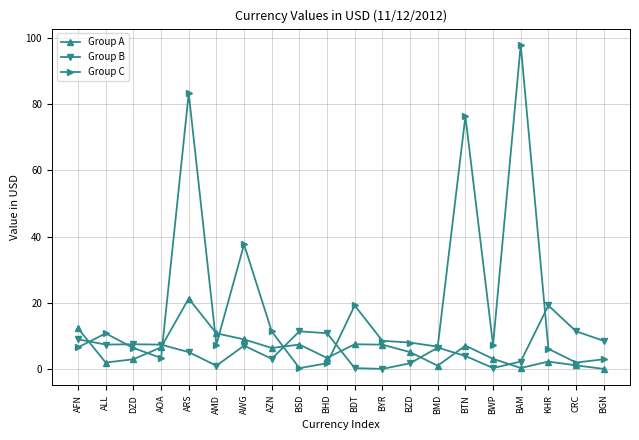

The value of Group A at BTN is 7.1. True or false?

True